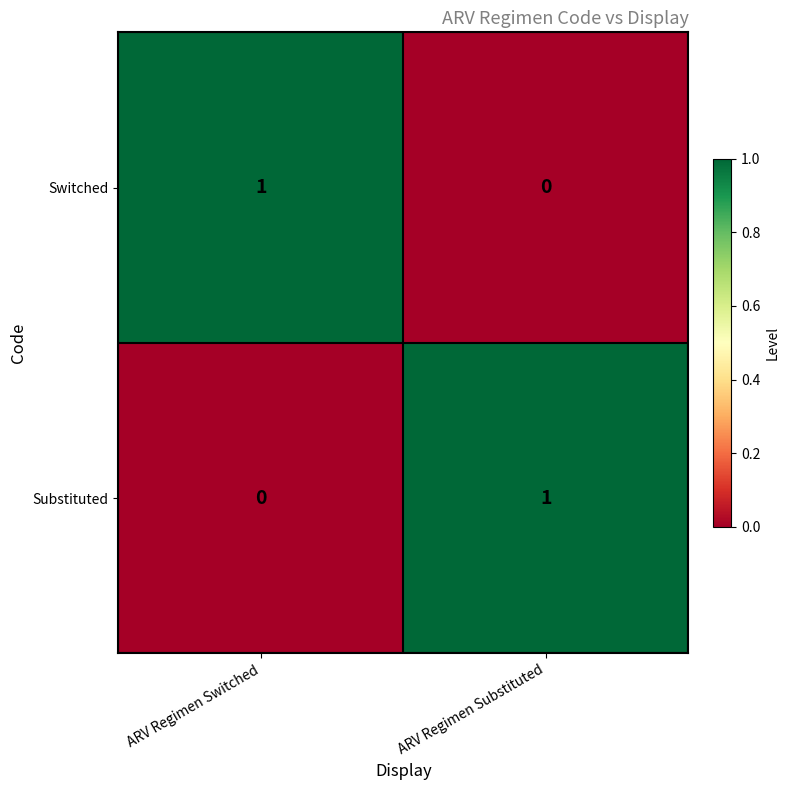

At how many categories does at least one series exceed 0?

2